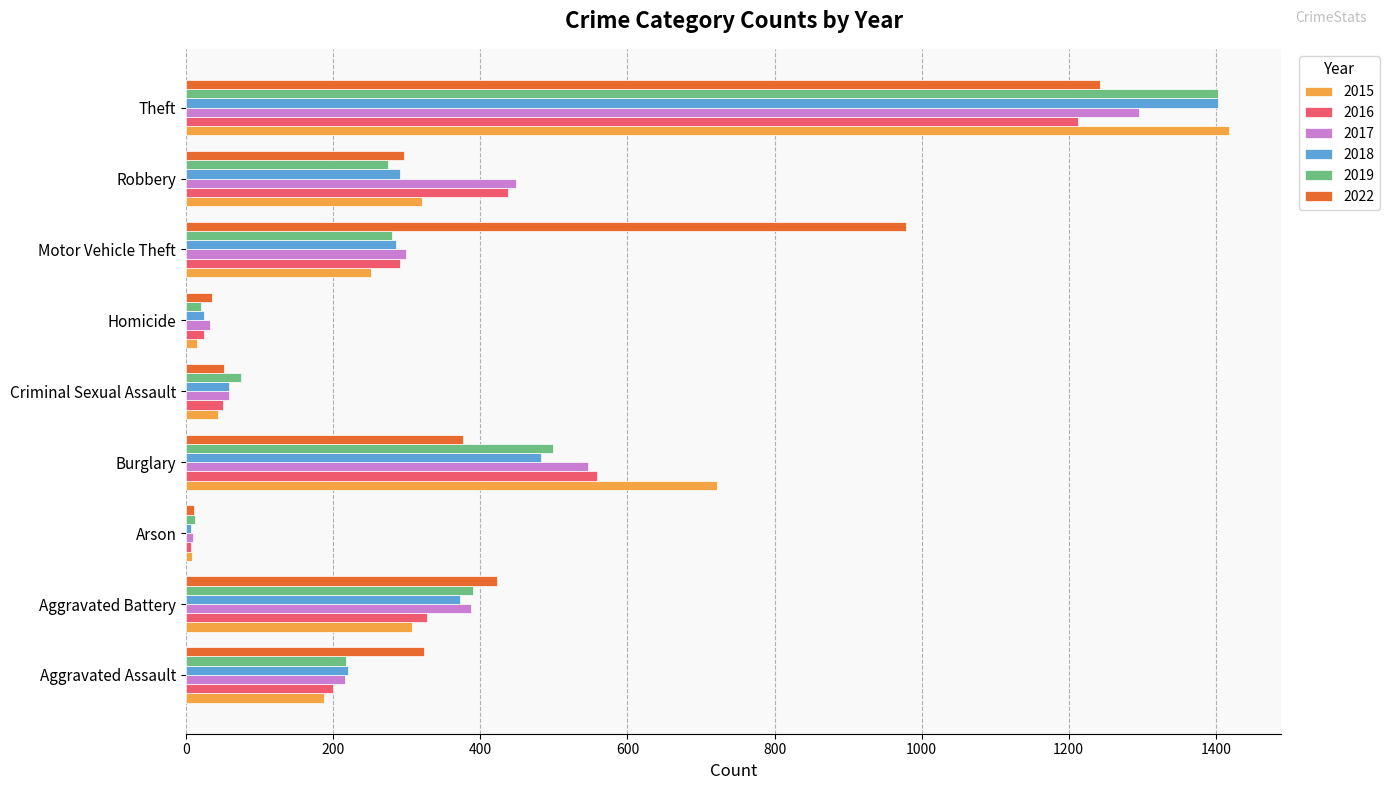

What is the highest value of the 2015 series?

1418